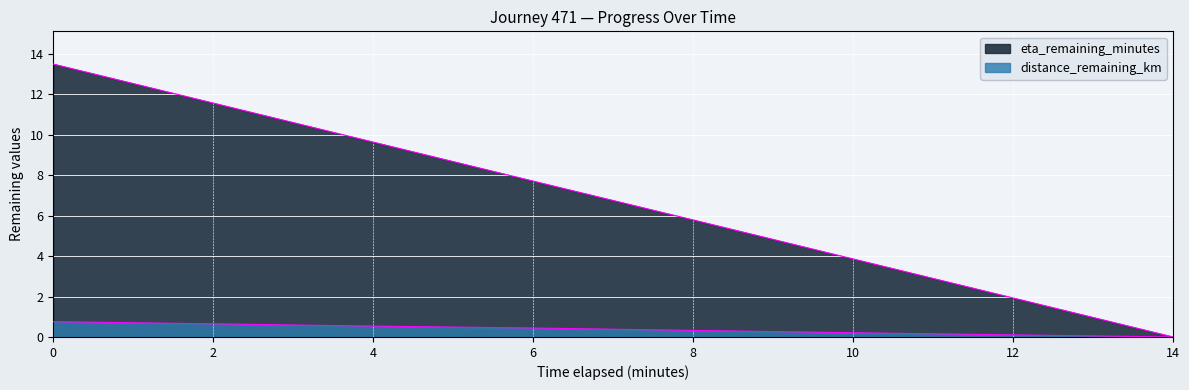

Reading left to right, what are all the values shown in this chart?

distance_remaining_km: 0.8	0.7	0.5	0.4	0.3	0.2	0.1	0.0
eta_remaining_minutes: 13.5	11.6	9.6	7.7	5.8	3.9	1.9	0.0